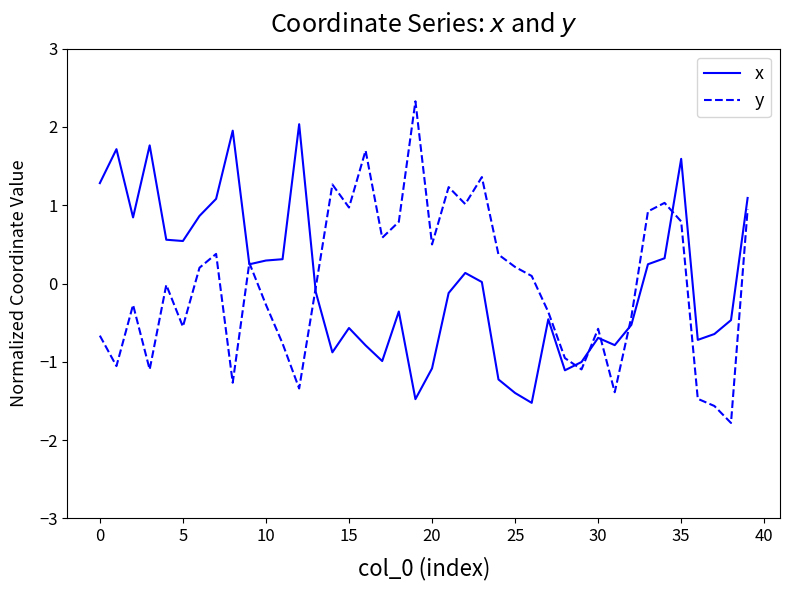

Rank the series by their maximum value, from lowest to highest.

x, y